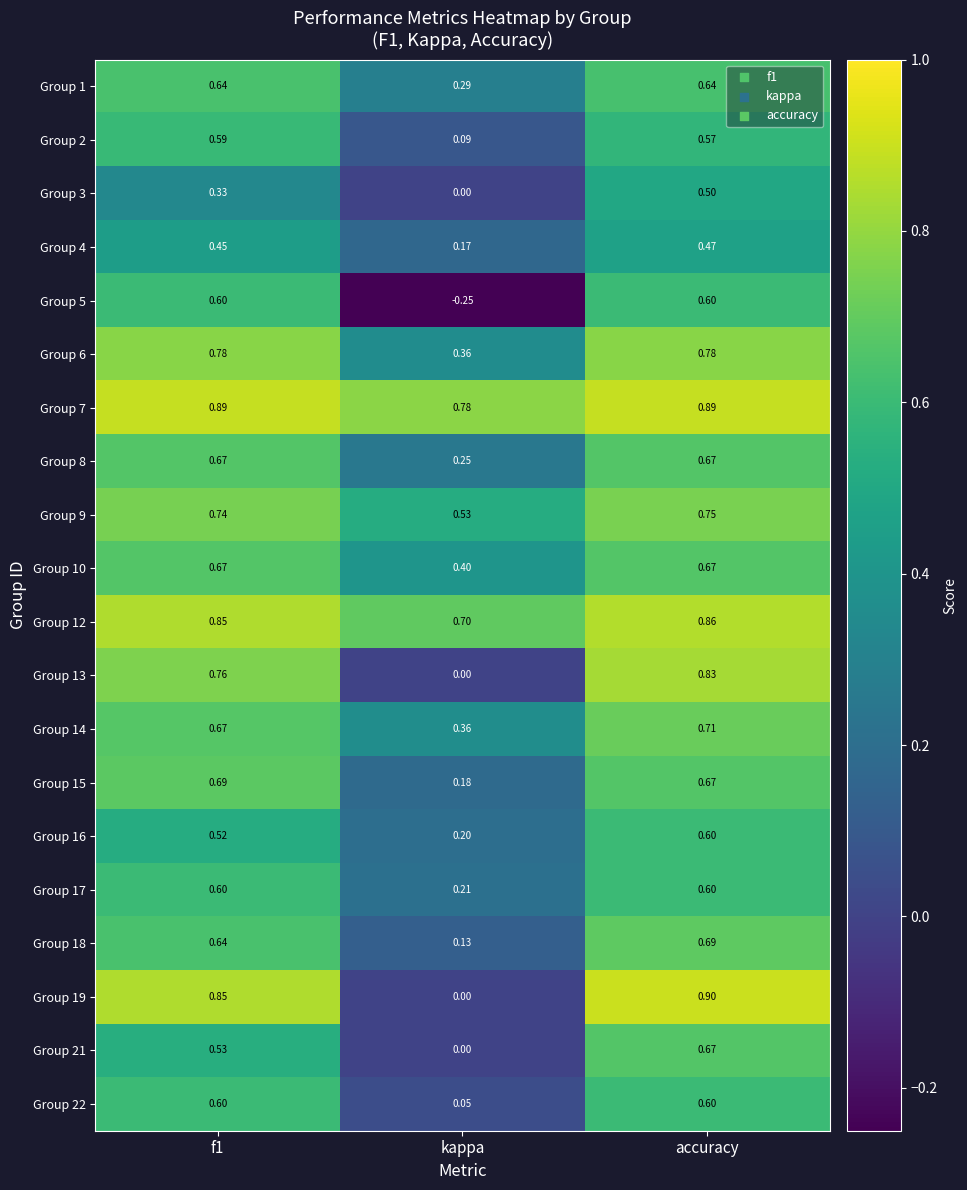

What is the difference between the highest and lowest values at kappa?

1.0